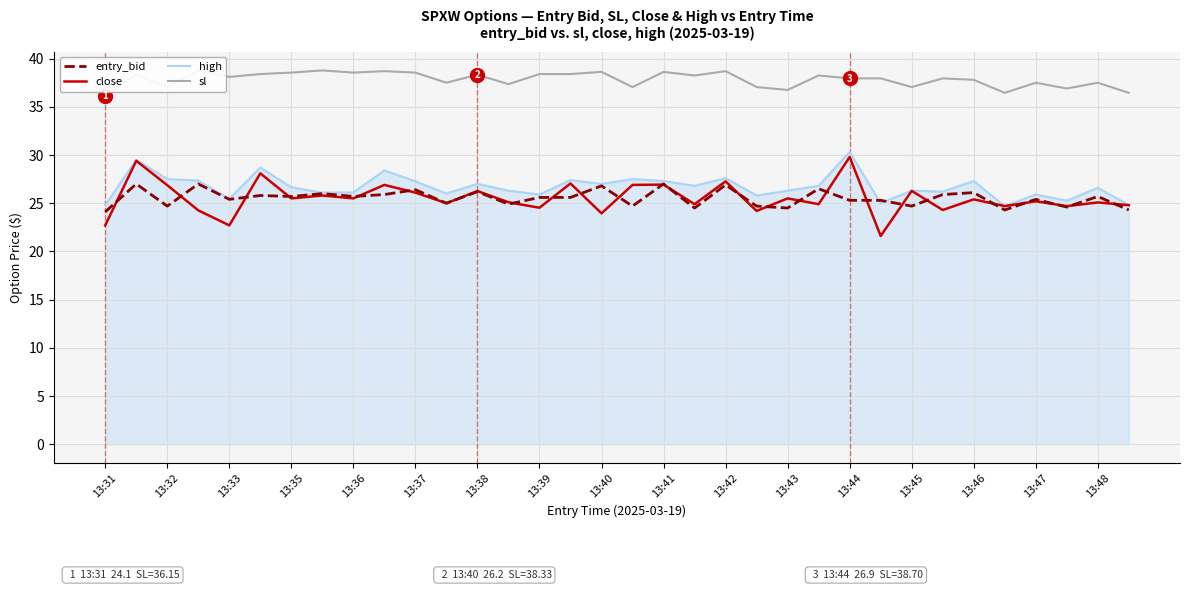

At which category does close reach its first local peak?

13:32